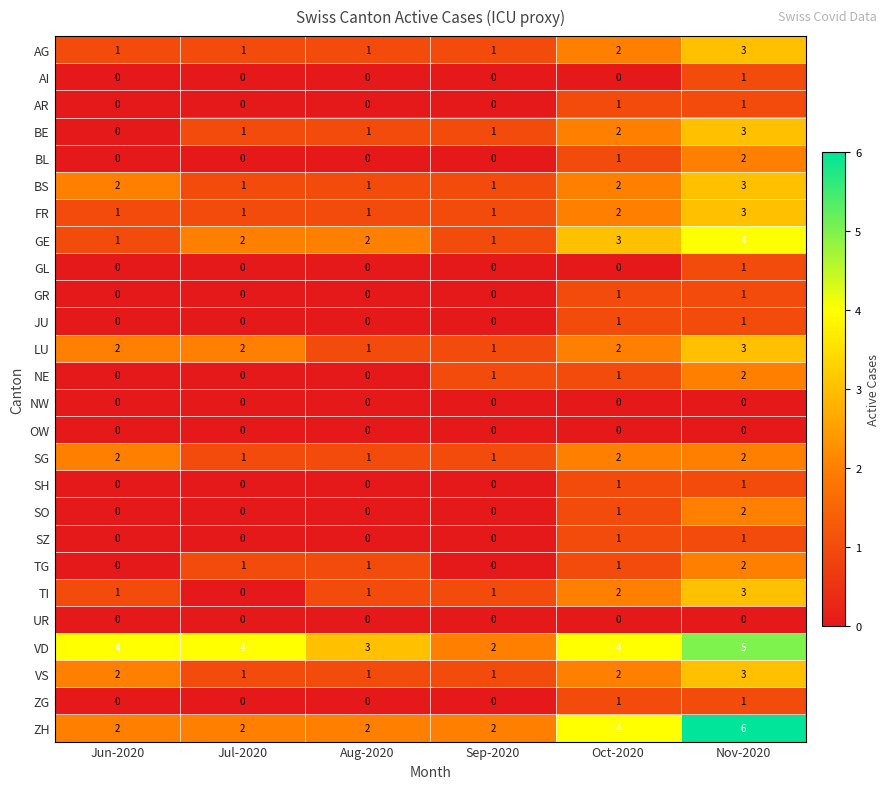

Which series changed the most between Oct-2020 and Nov-2020?

ZH